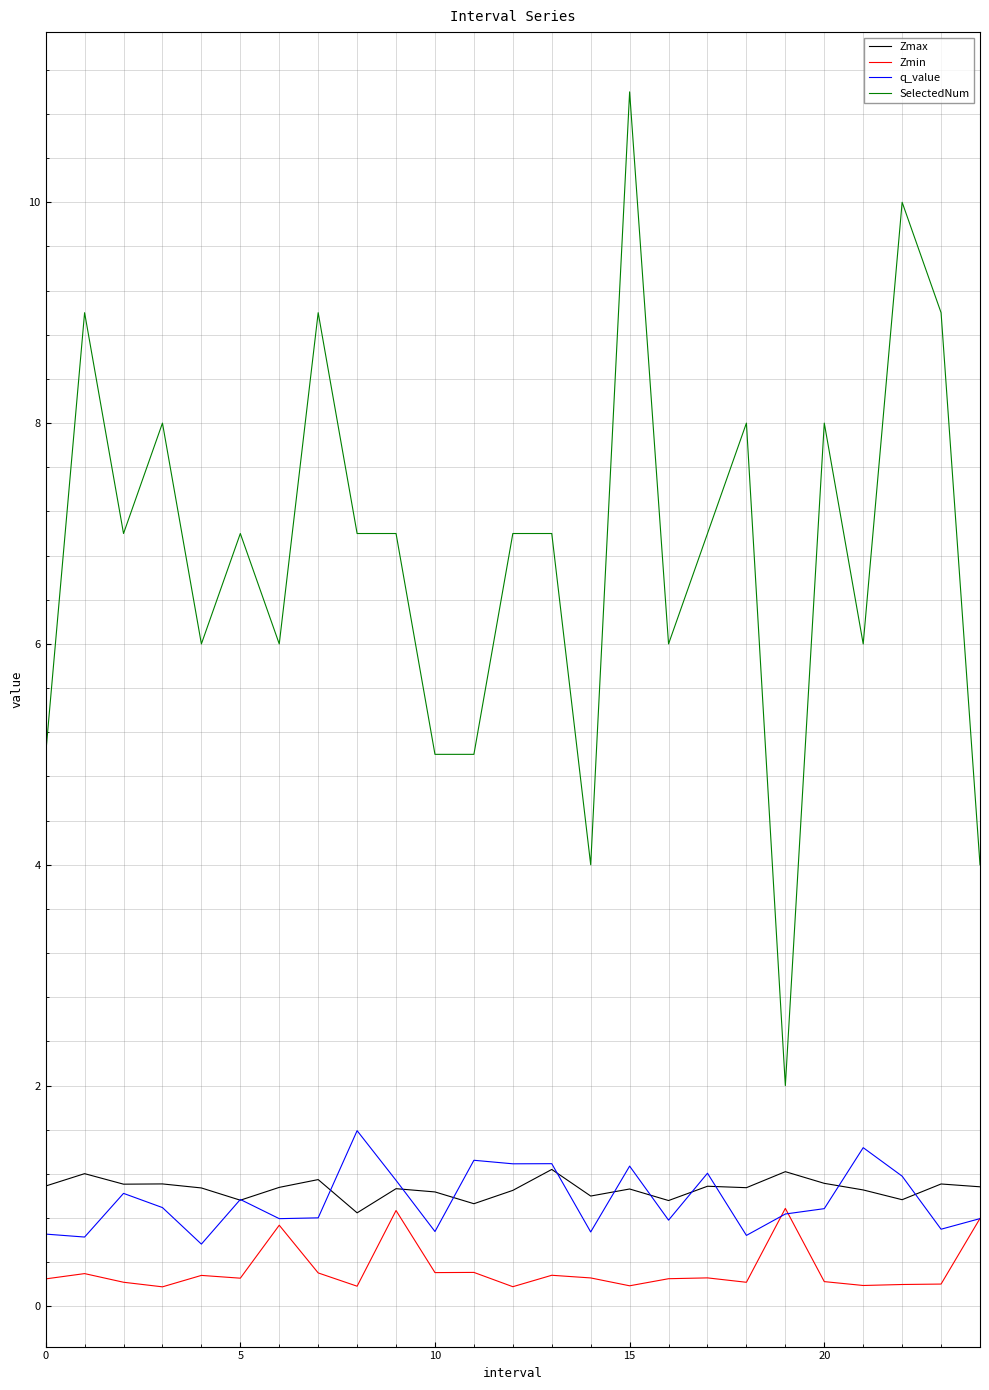

True or false: SelectedNum and Zmin cross at least once.

False